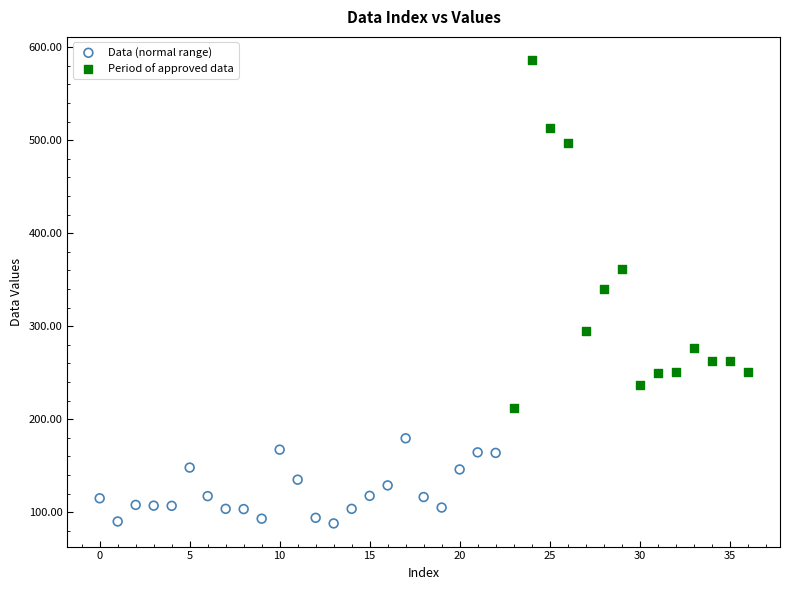

Which series has the widest spread of Y values?

Period of approved data